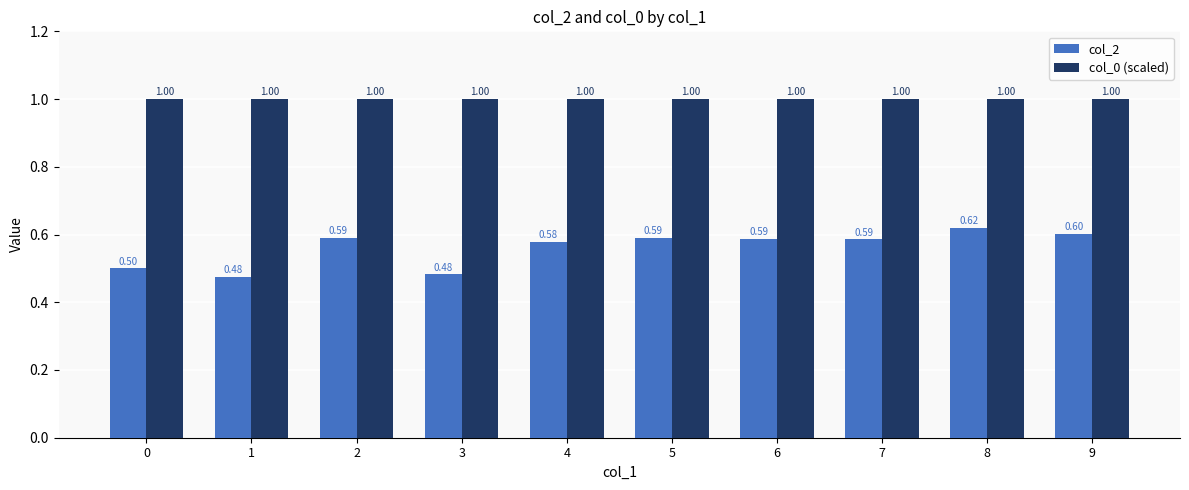

Which label corresponds to the smallest value in the chart?

1